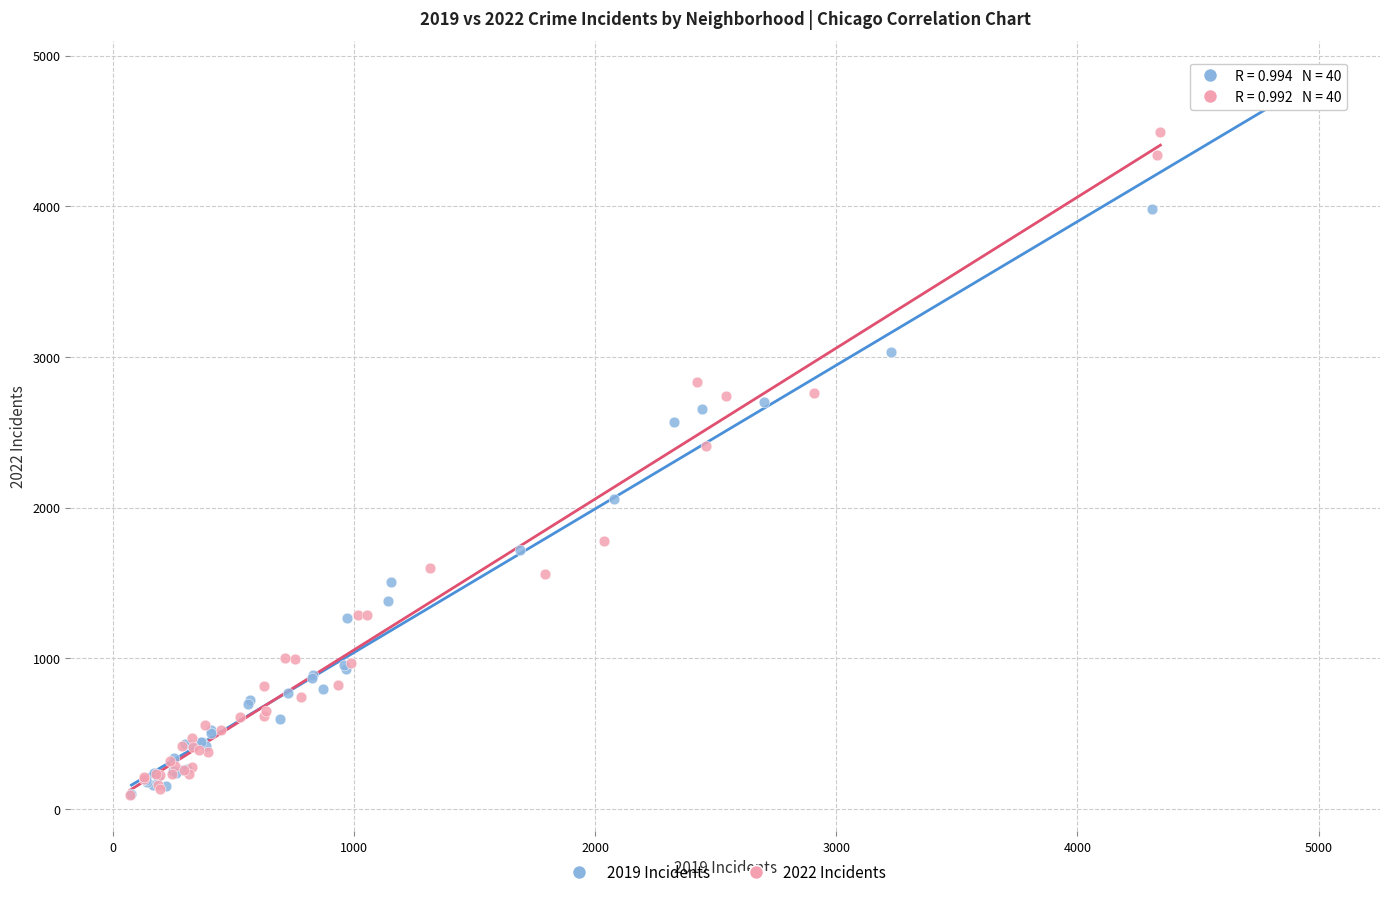

Which series has the widest spread of Y values?

2019 Incidents